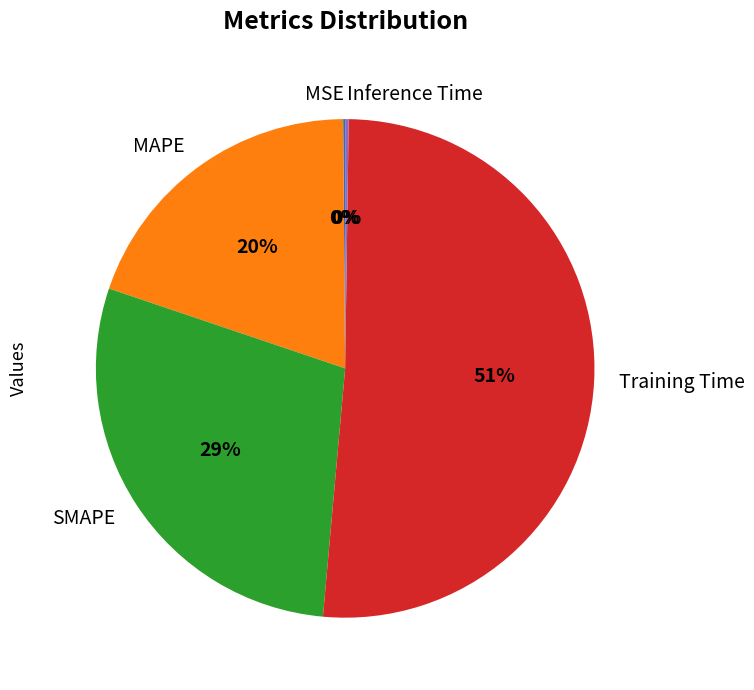

To the nearest percent, what is the average slice percentage?

20%